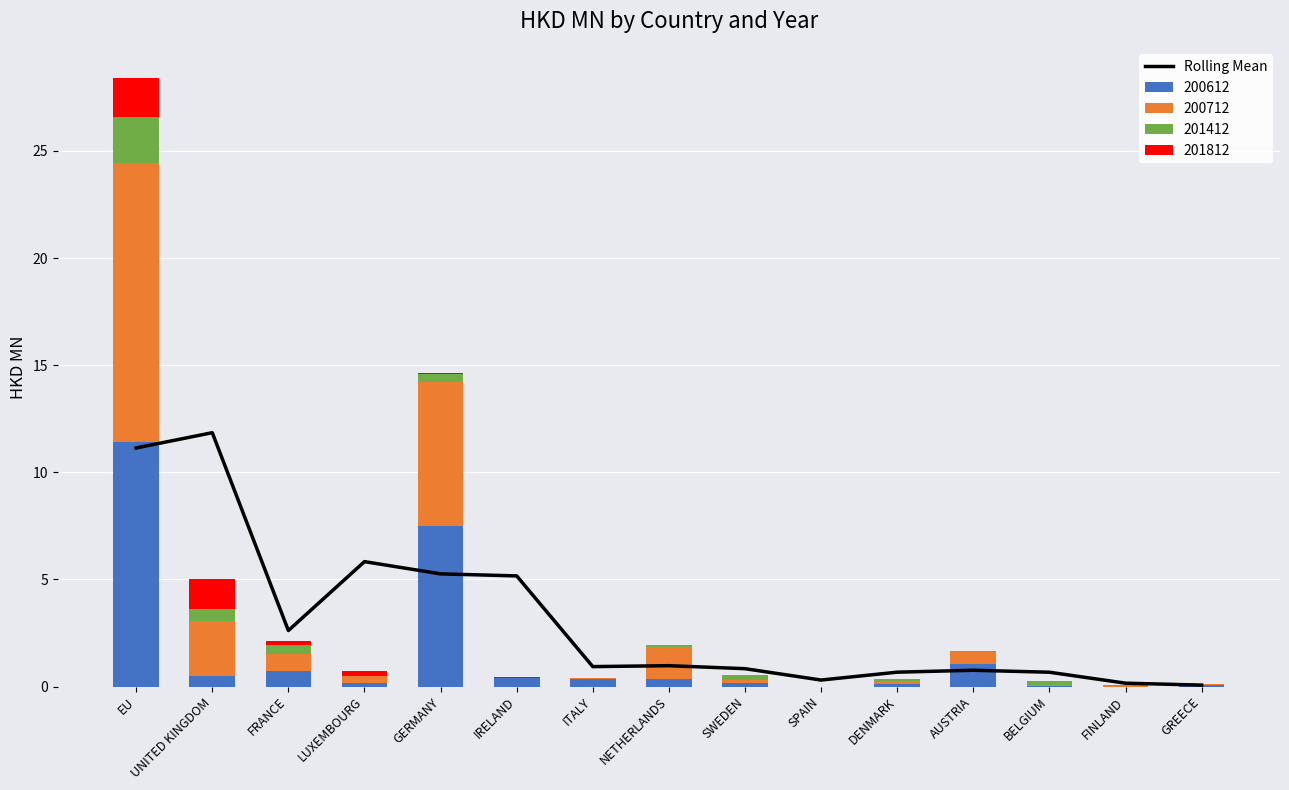

Are the bars horizontal?

No